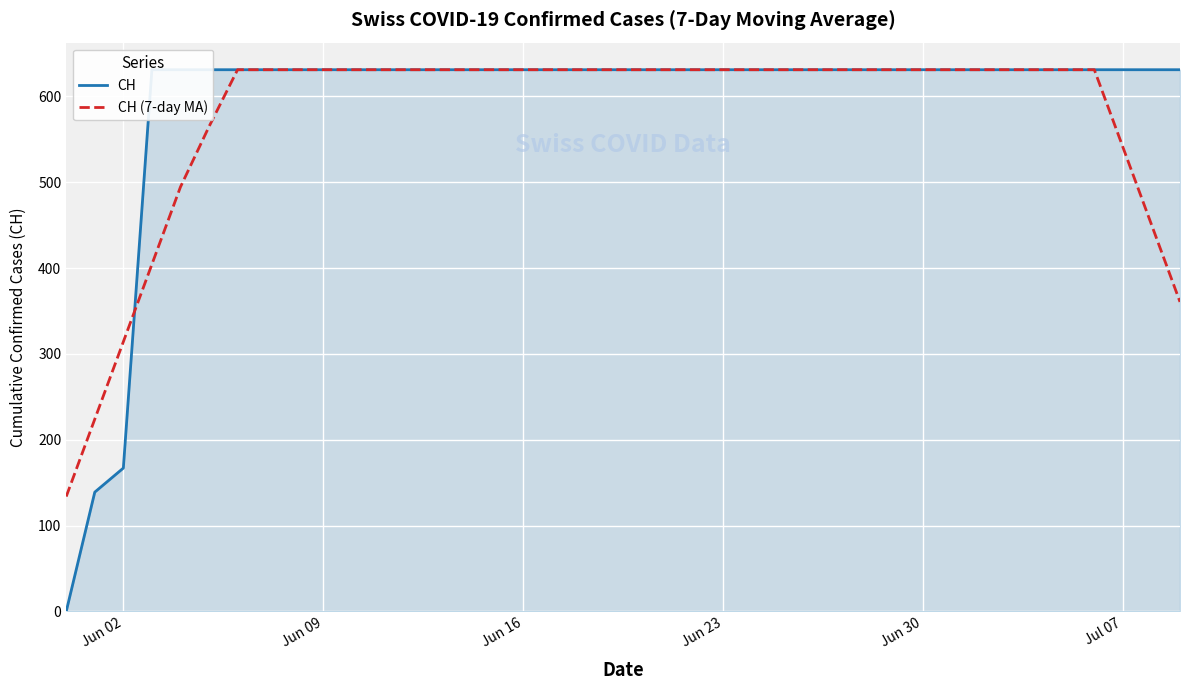

Is the value of CH (7-day MA) at 30 greater than the value of CH at 12?

No